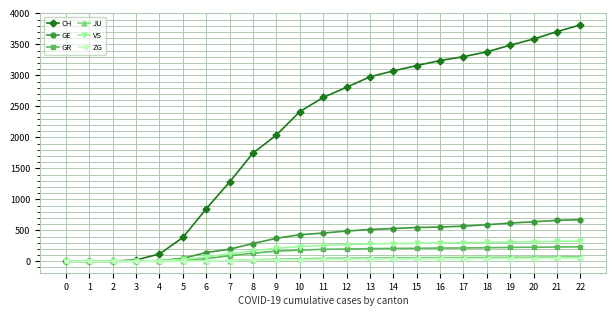

What are all the series names shown in the legend?

CH, GE, GR, JU, VS, ZG